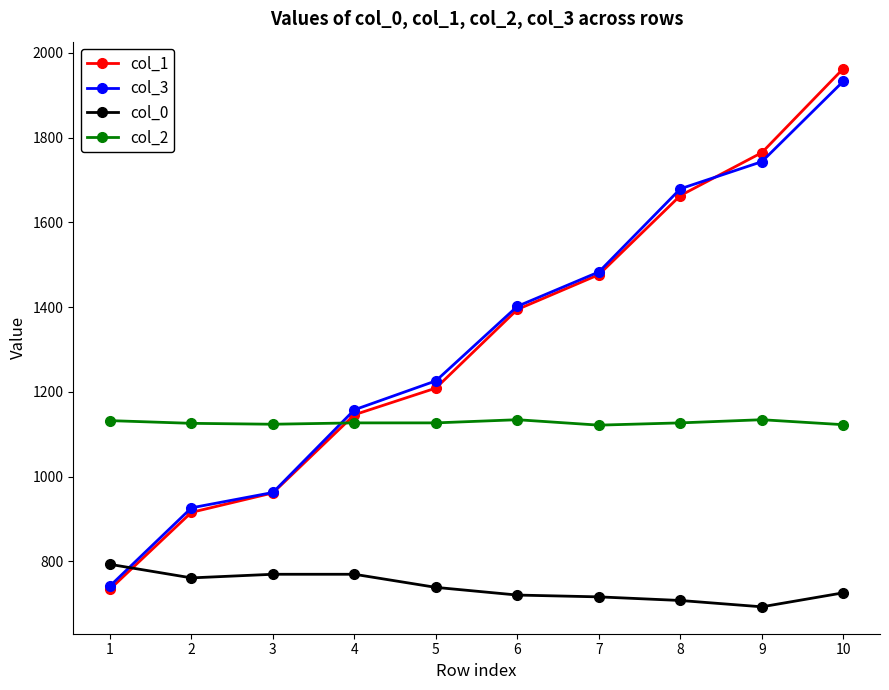

Which series has the largest range (max minus min)?

col_1